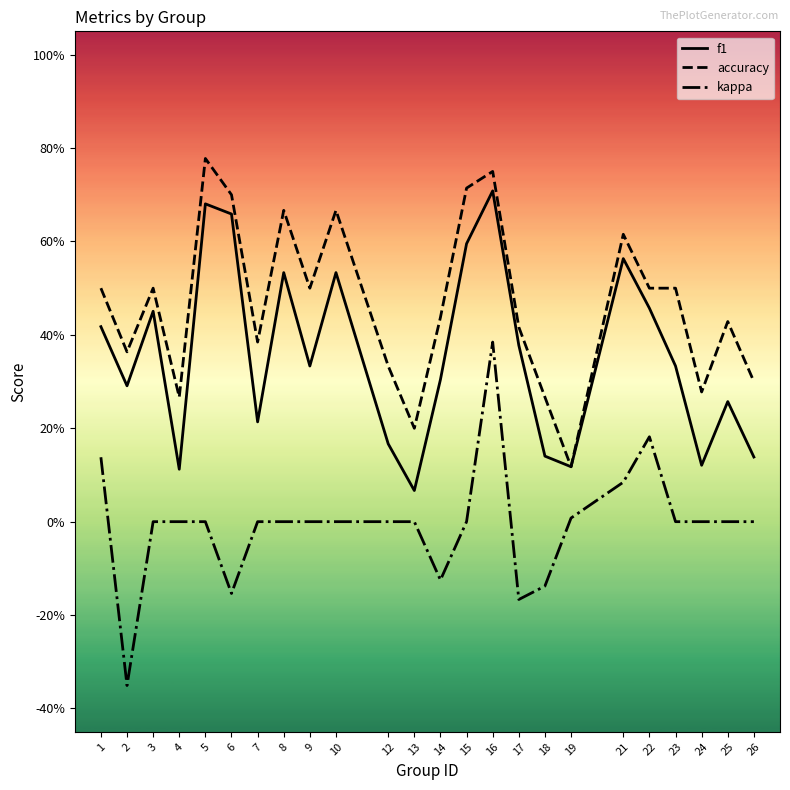

True or false: f1 and kappa intersect in this chart.

False